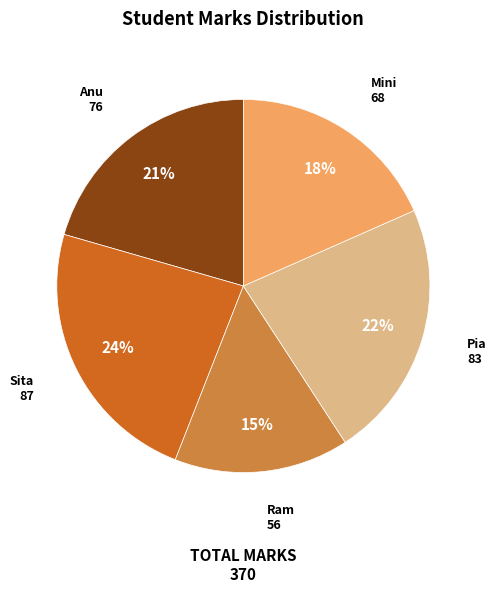

Does any single category account for the majority?

No